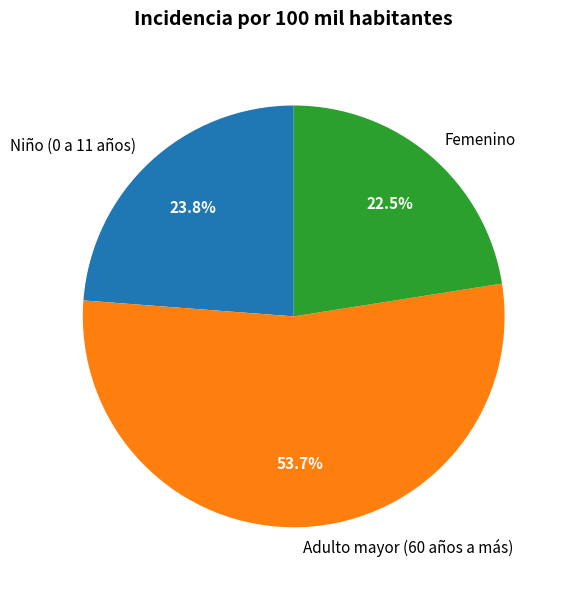

How many slices are in this pie chart?

3